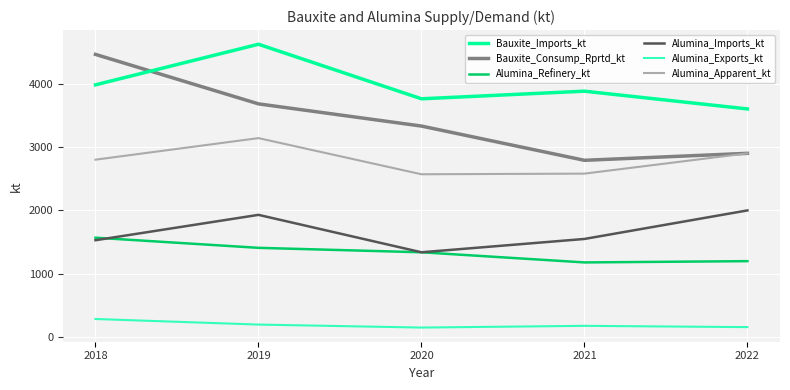

List the labels in order of Bauxite_Consump_Rprtd_kt value, smallest first.

2021, 2022, 2020, 2019, 2018